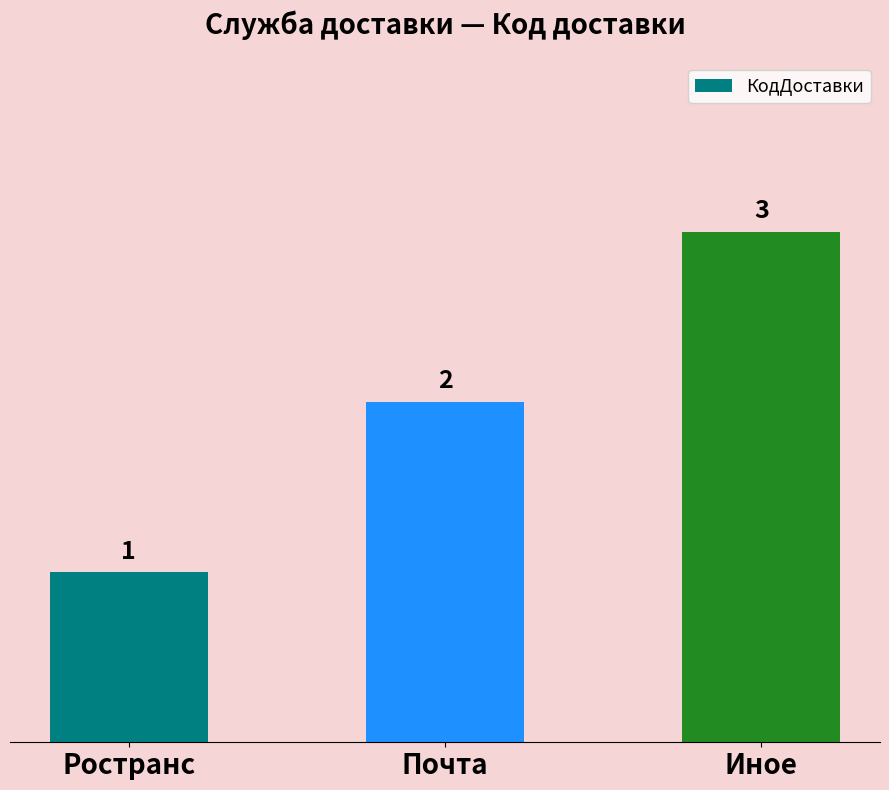

Does the chart contain stacked bars?

No